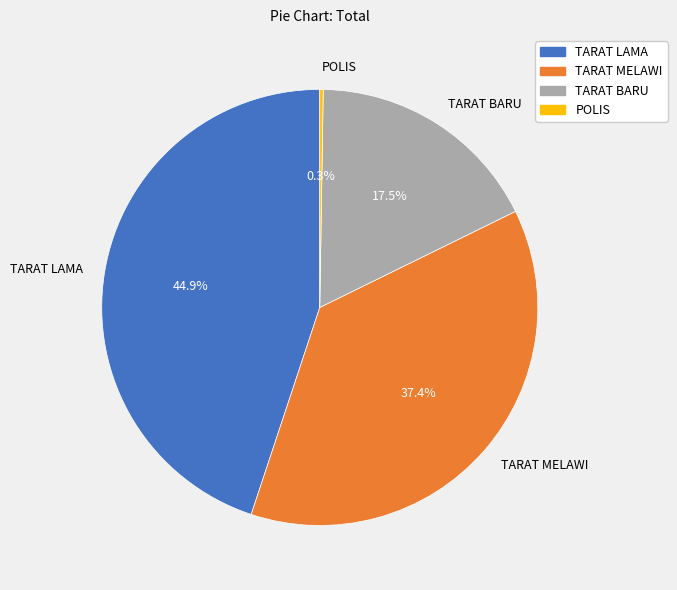

What is the ratio of the value at TARAT LAMA to the value at TARAT BARU?

2.6